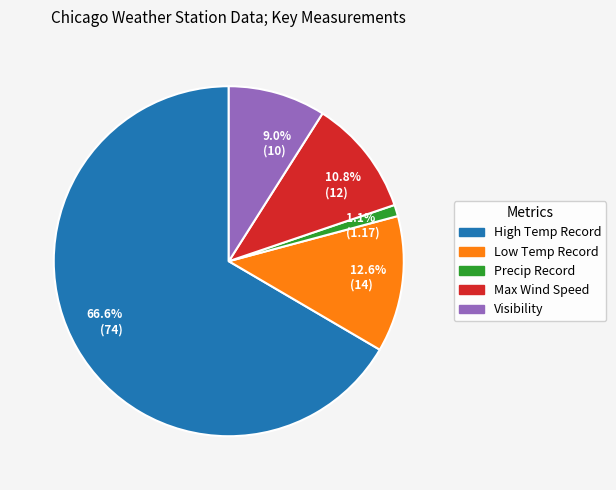

Rank the categories by value from highest to lowest.

66.6% (74), 12.6% (14), 10.8% (12), 9.0% (10), 1.1% (1.17)